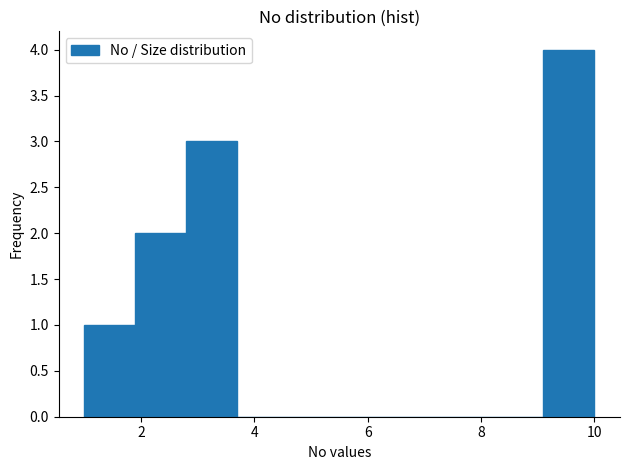

What is the height of the bar covering 2.8 to 3.7 on the x-axis? Neither the bar edges nor the heights are printed on the chart, so give them approximately, as read against the axes.

3